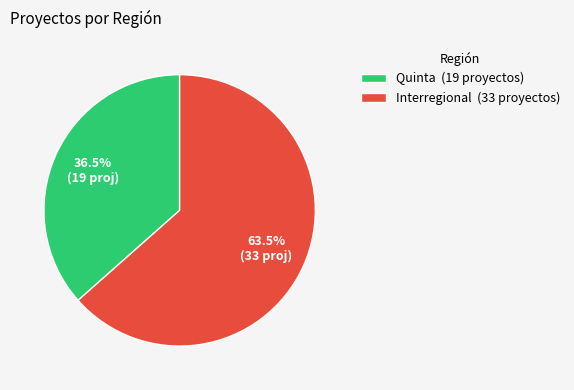

What is the ratio of the value at Quinta (19 proyectos) to the value at Interregional (33 proyectos)?

0.6